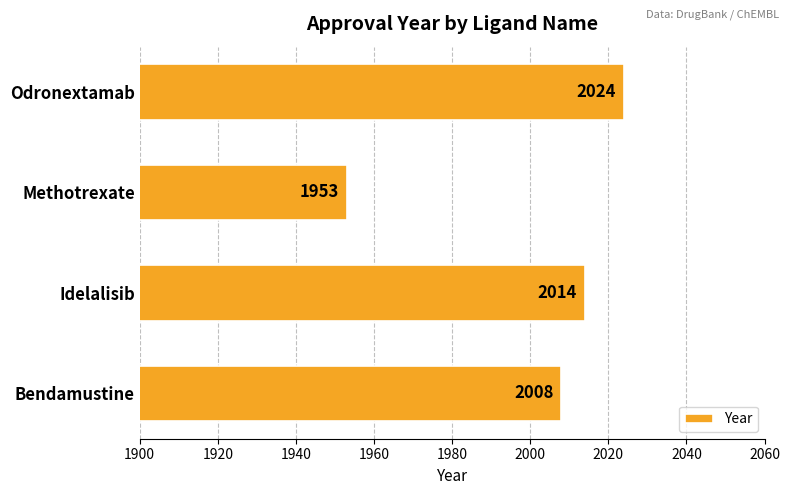

Are the bars grouped side by side (vs. stacked)?

No